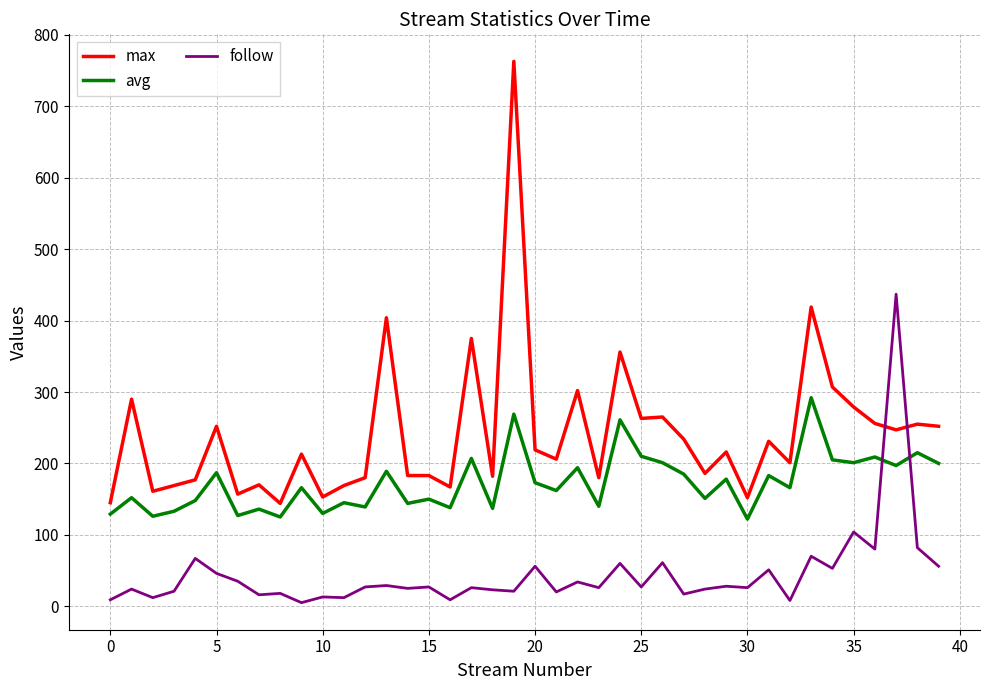

What is the difference between the maximum and minimum values in the follow series?

432